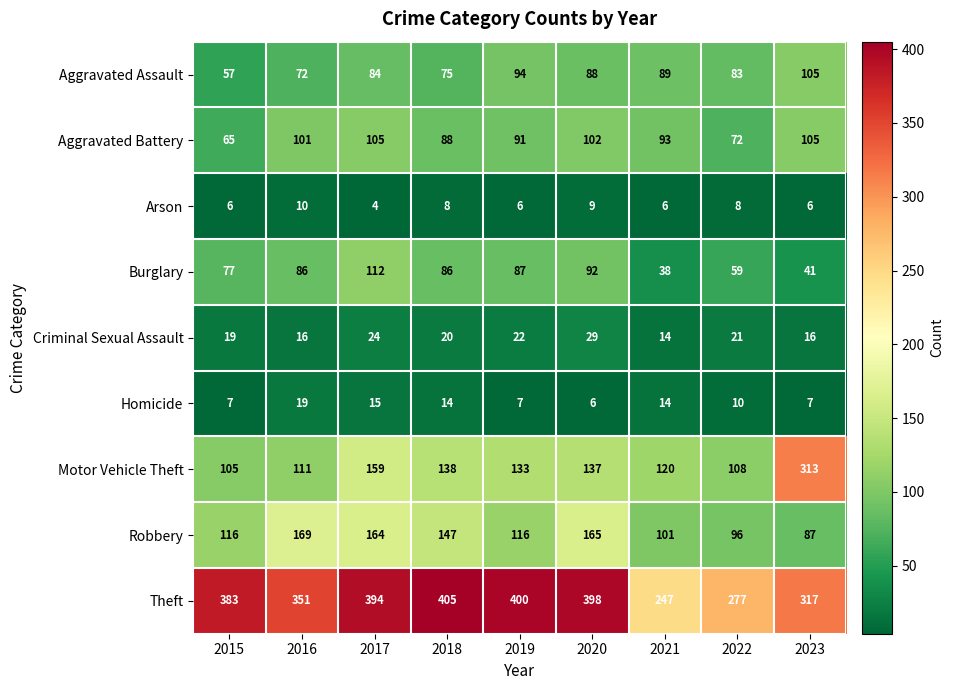

How many data points does each series have?

9